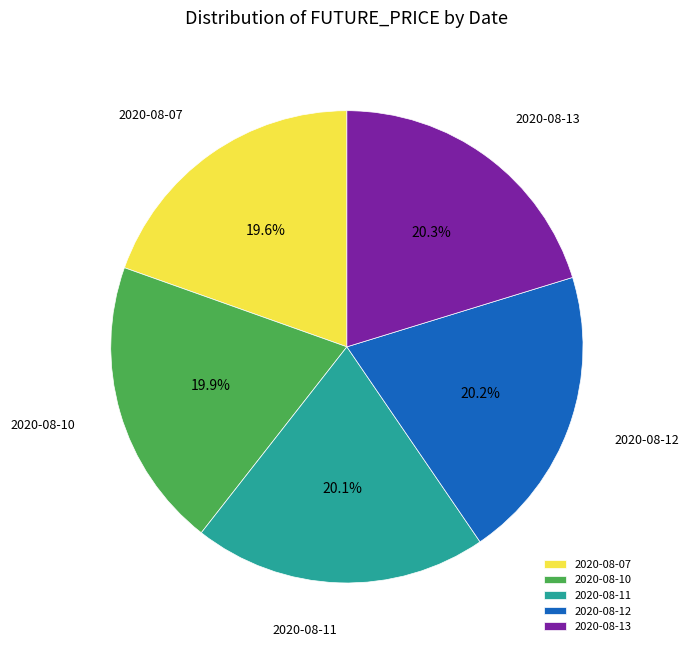

To the nearest percent, what is the combined percentage of 2020-08-13 and 2020-08-12?

40%